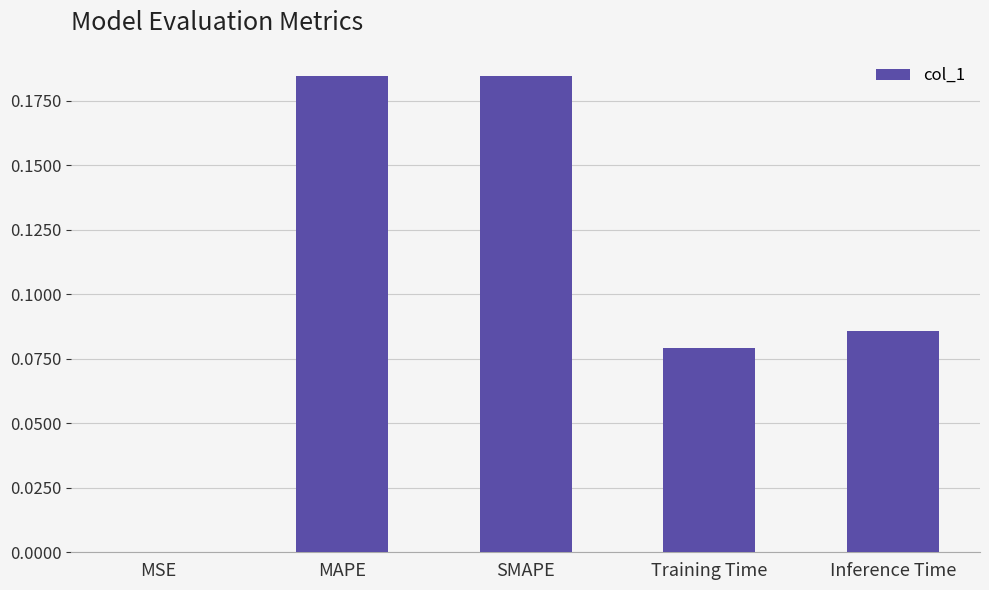

How many series are shown in this chart?

1